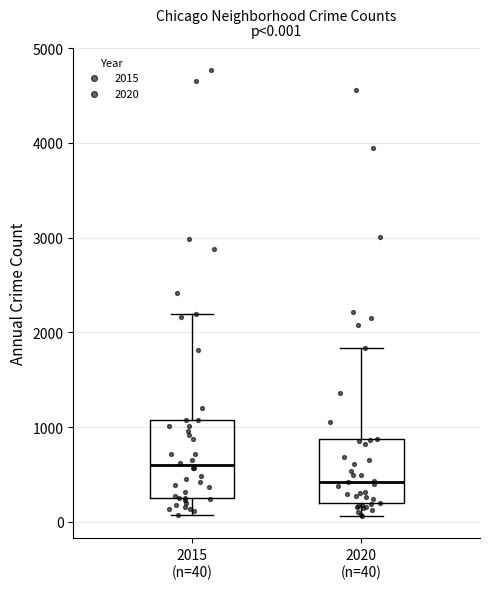

Comparing the boxes themselves (not the whiskers), which one is the tallest?

2015 (n=40)